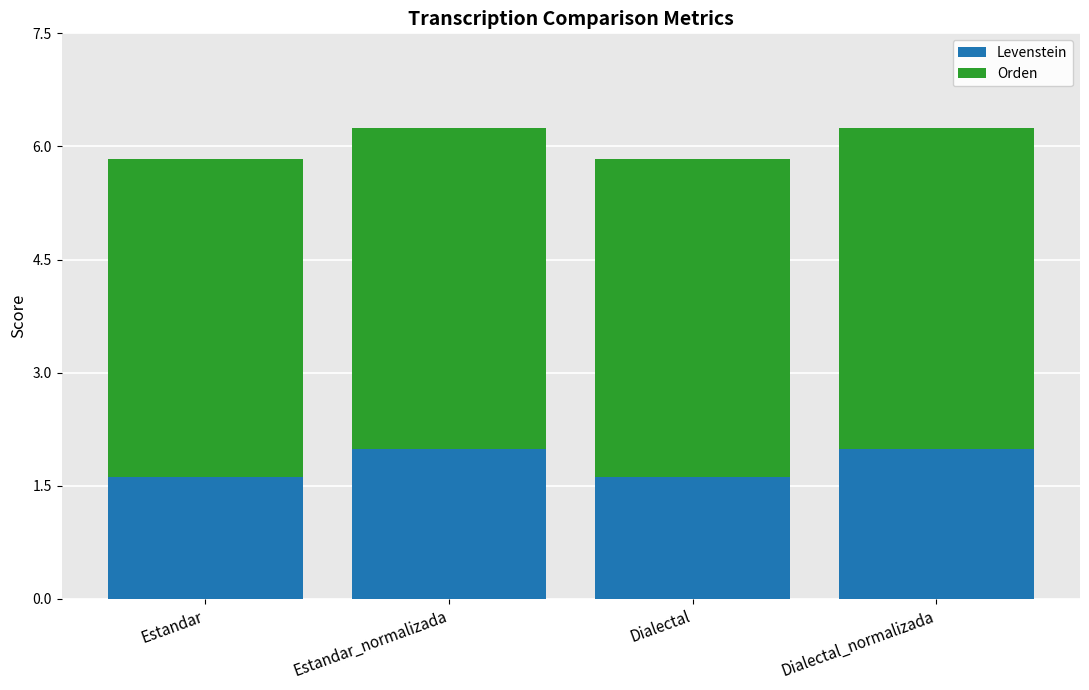

What is the lowest value of the Levenstein series?

1.6